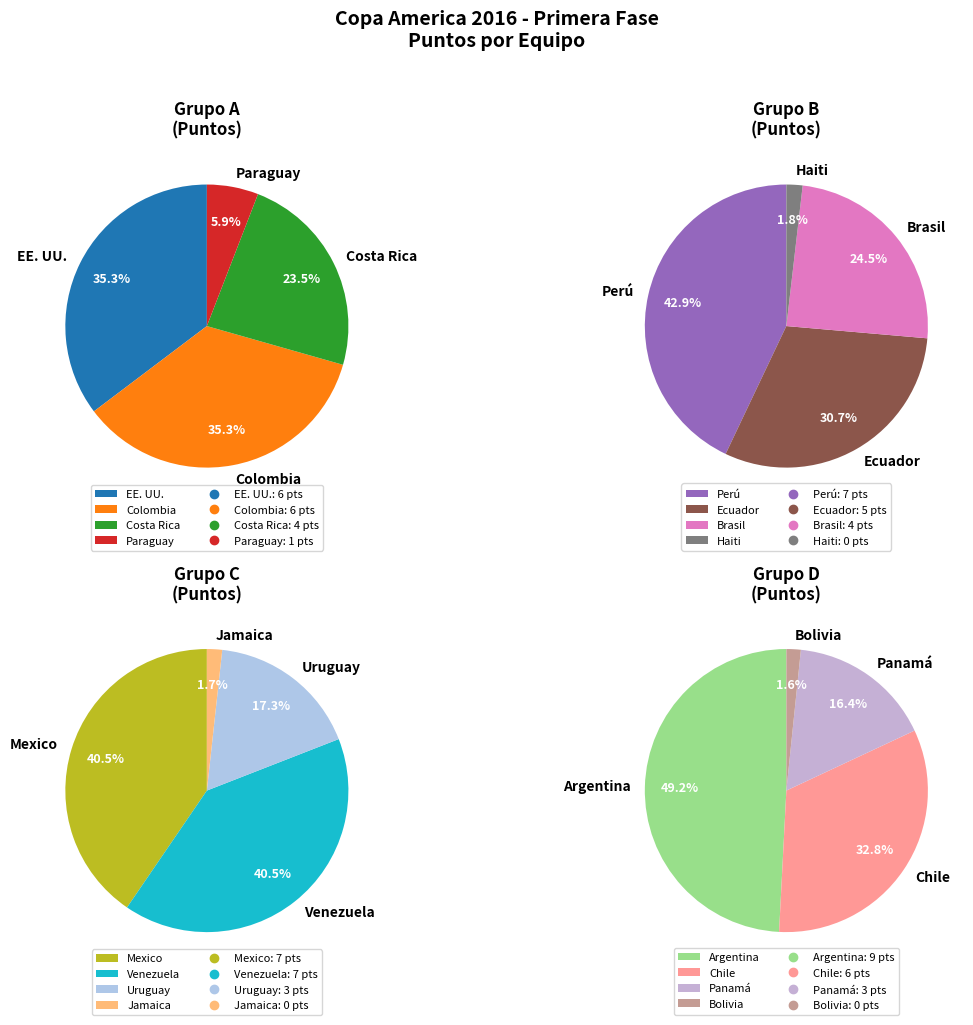

How many segments does this pie chart have?

16